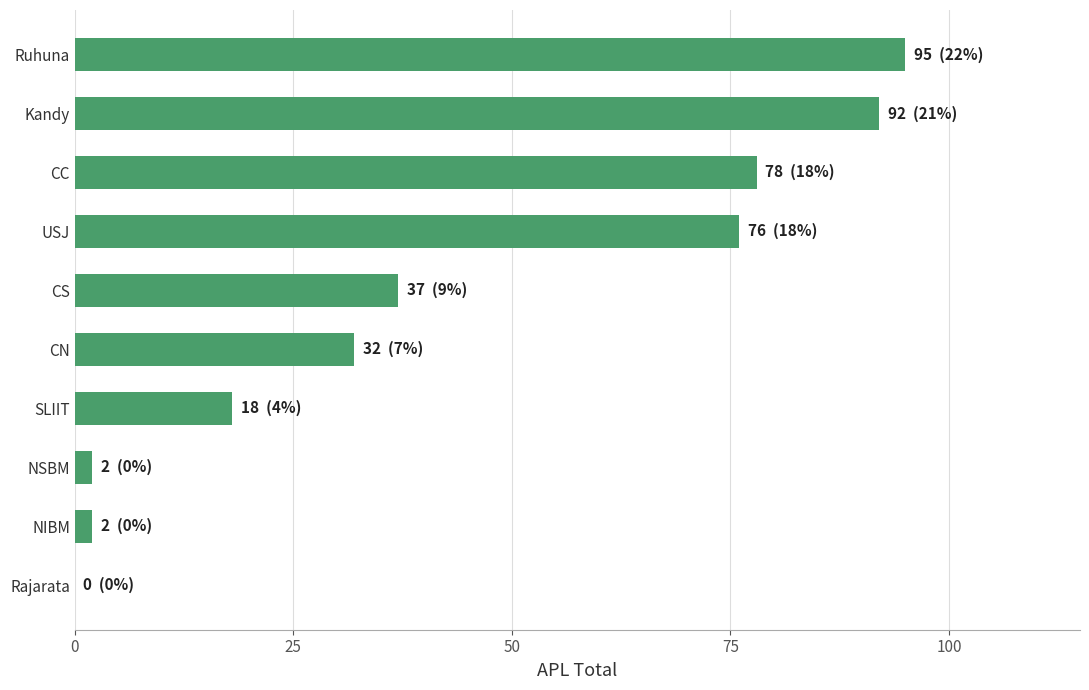

The value at Kandy is 41. True or false?

False